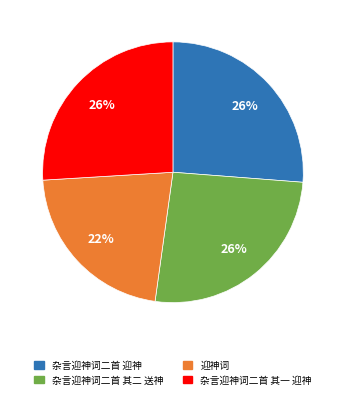

How many slices are in this pie chart?

4